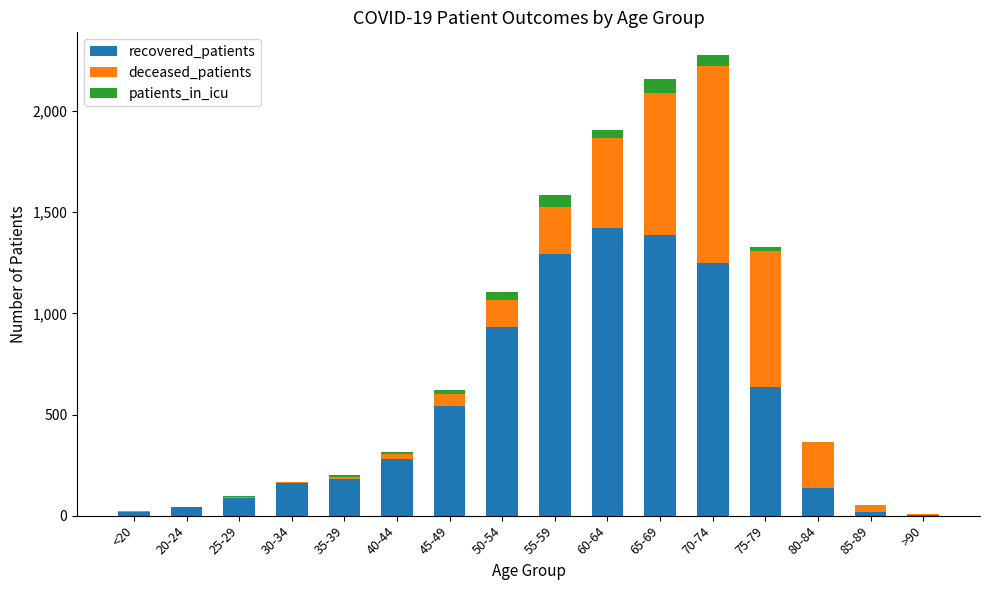

What is the maximum value for recovered_patients?

1423